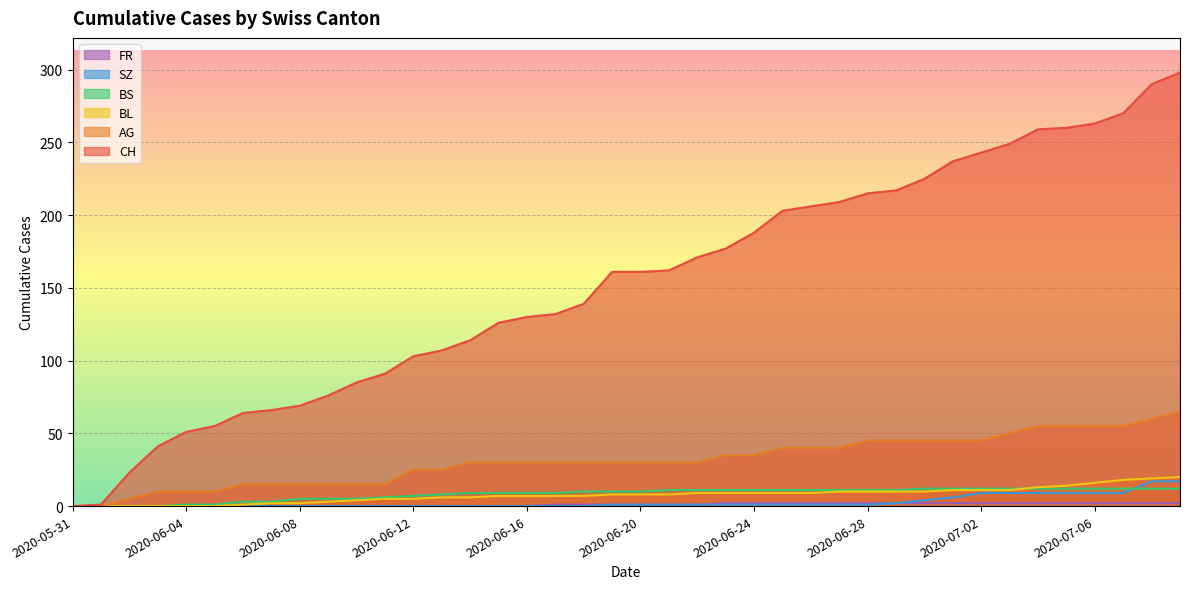

Rank the series at 2020-06-26 from highest to lowest value.

CH, AG, BS, BL, FR, SZ